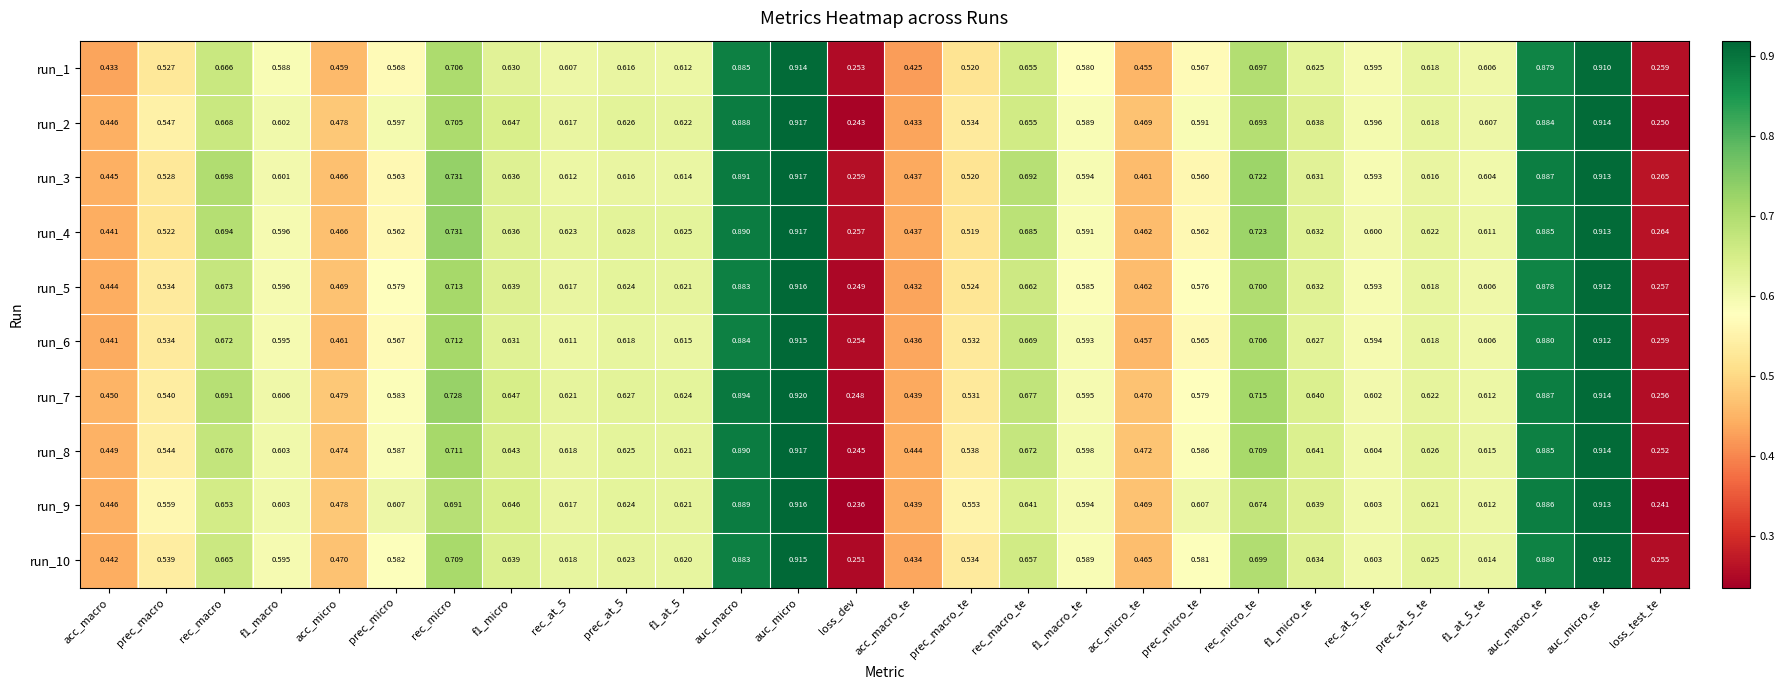

Which category has the highest value in the run_8 series?

auc_micro